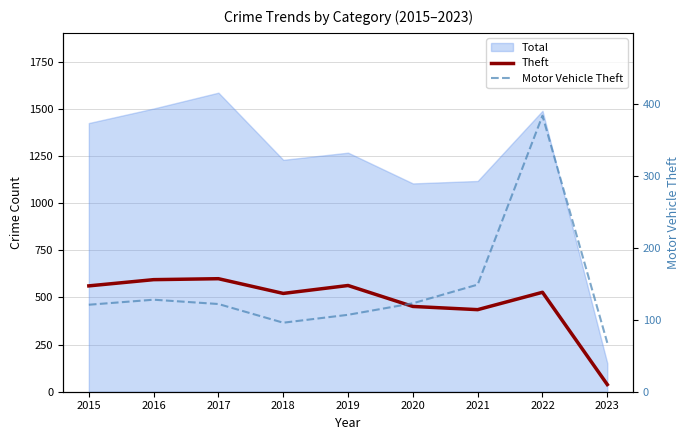

What is the maximum value shown in the chart?

599